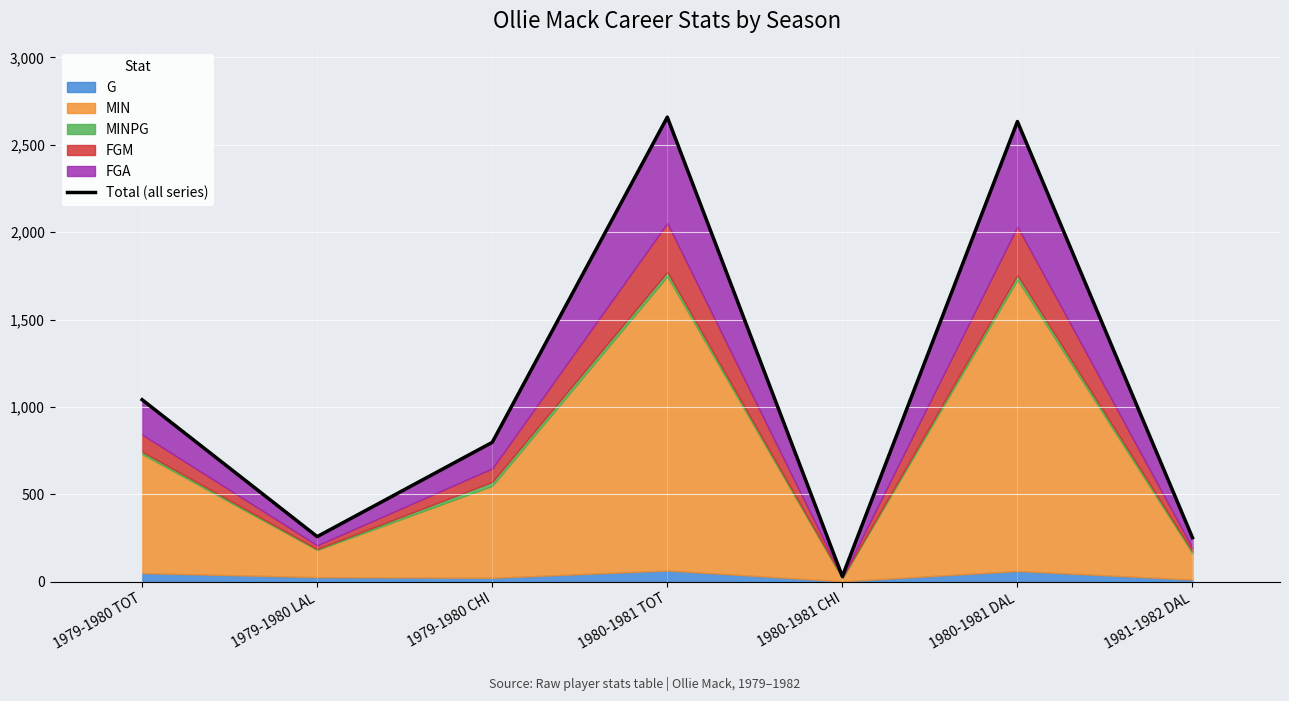

How many points are lower than both their immediate neighbors (excluding endpoints)?

2